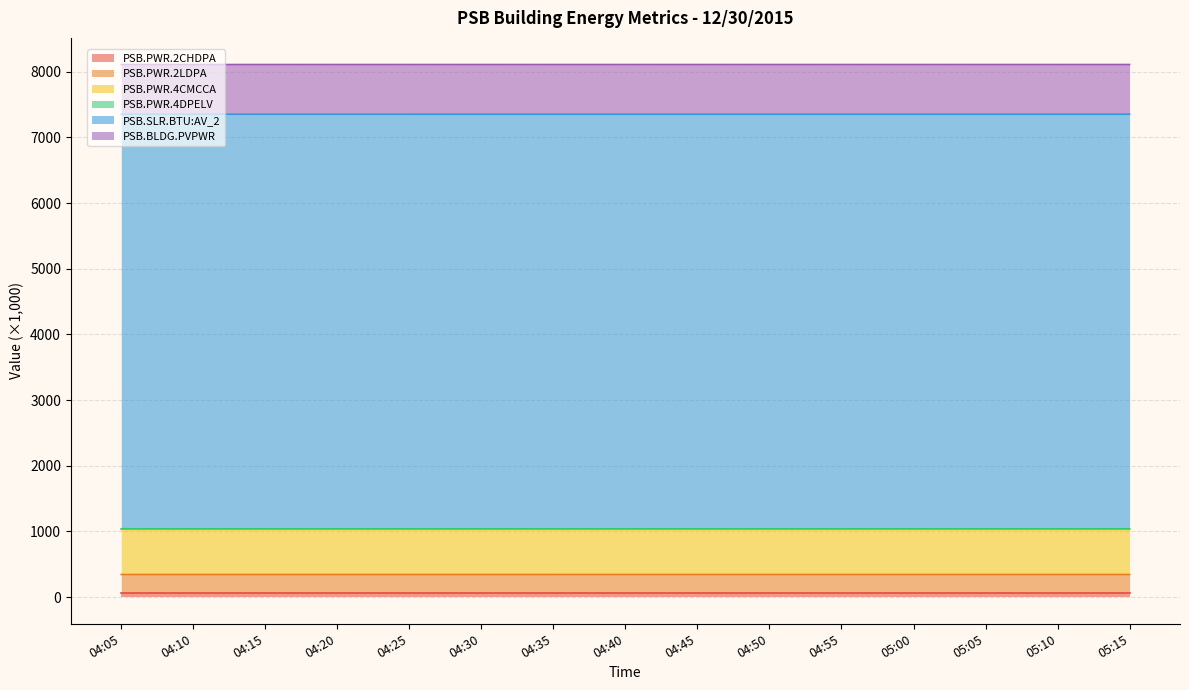

At which category does the chart reach its peak across all series?

05:10